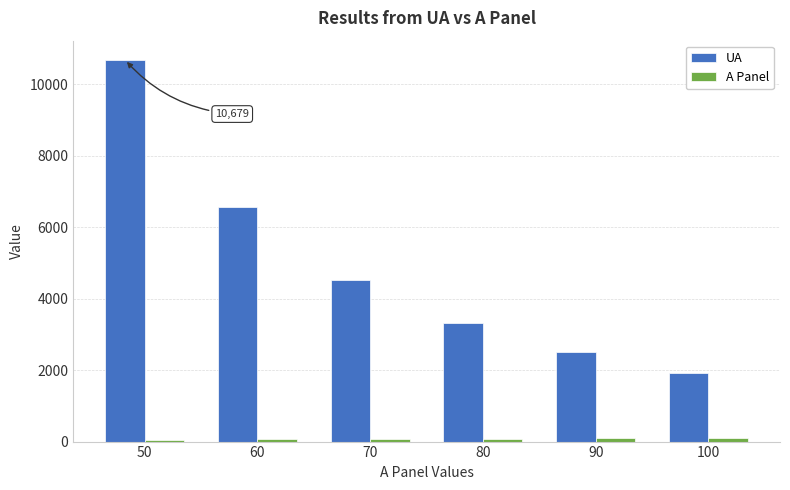

At which category is the sum across all series the highest?

50